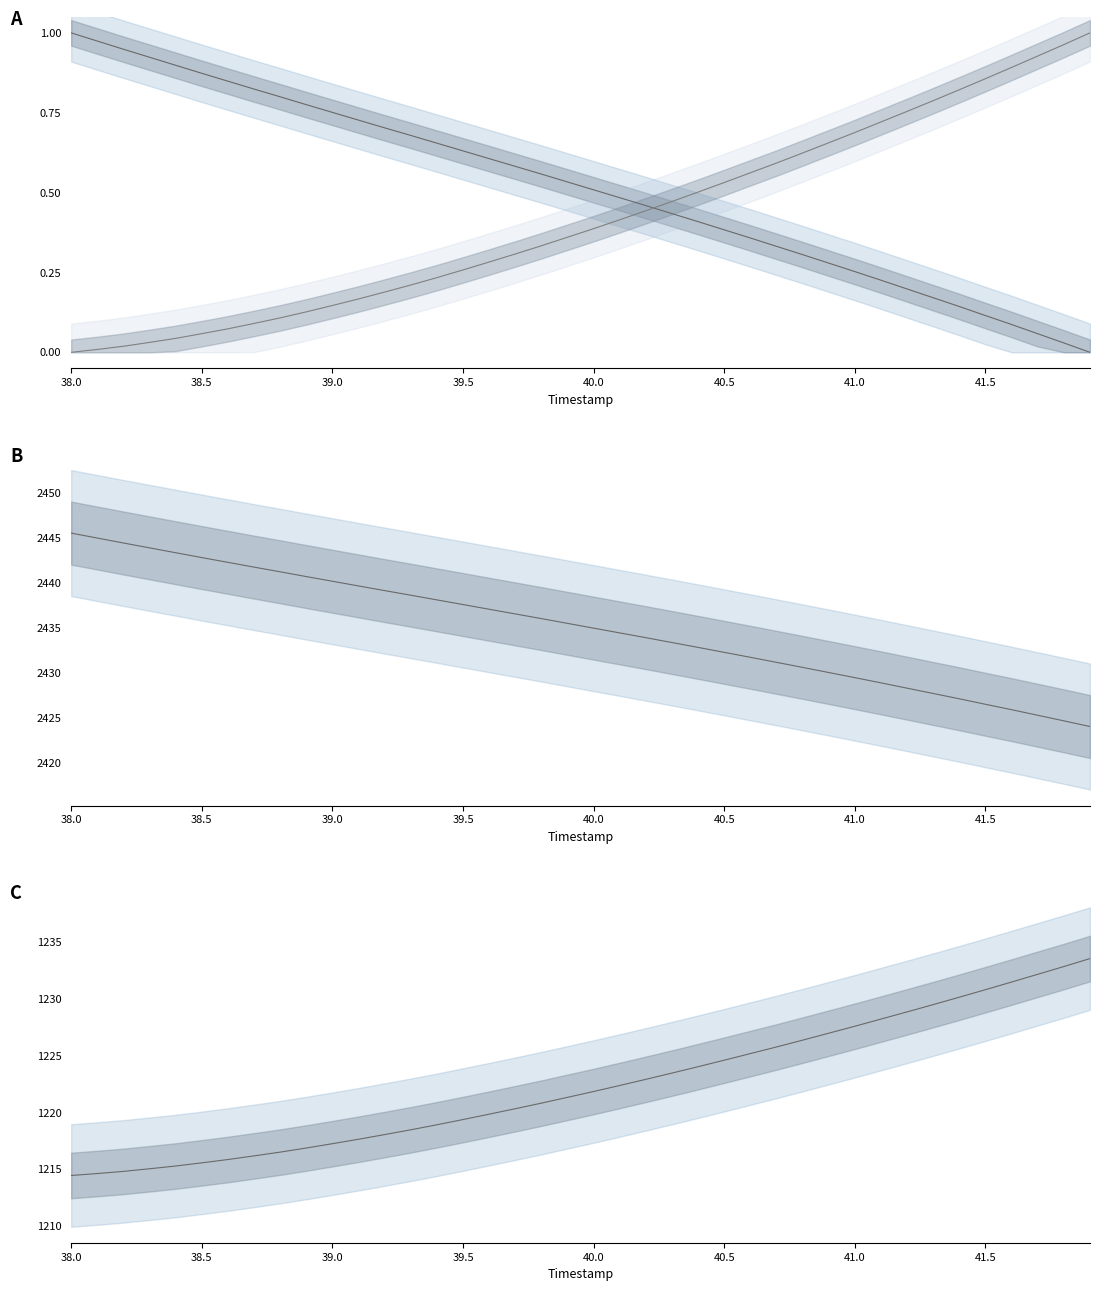

True or false: Y and X cross at least once.

False